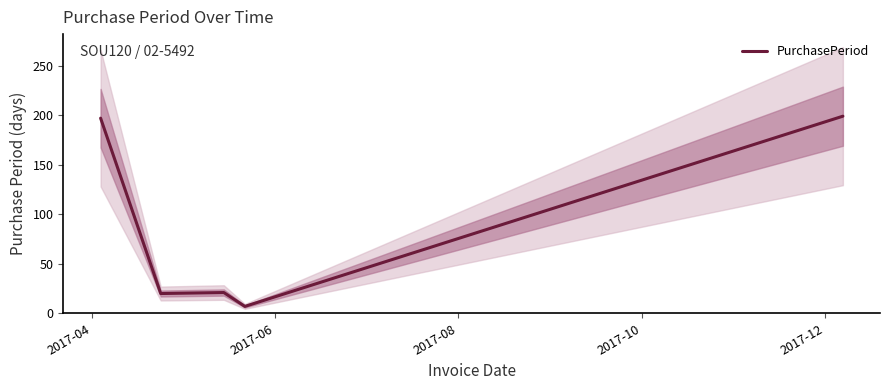

How many distinct data groups are displayed?

1